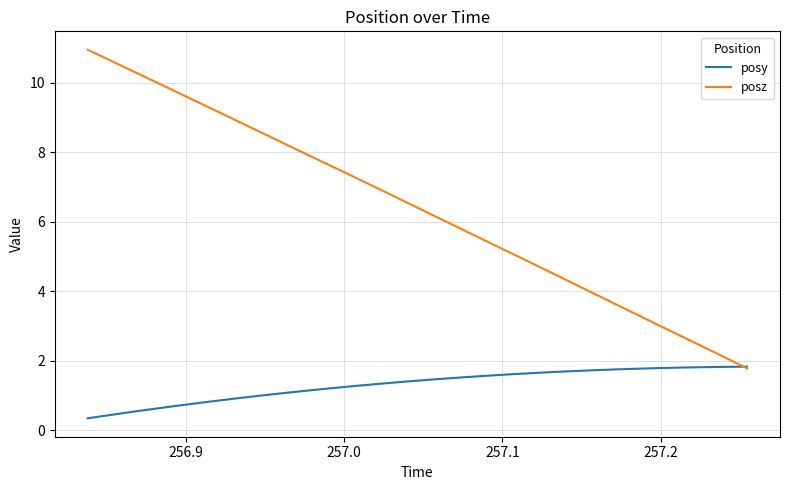

What is the difference between the maximum and minimum values in the posz series?

9.2